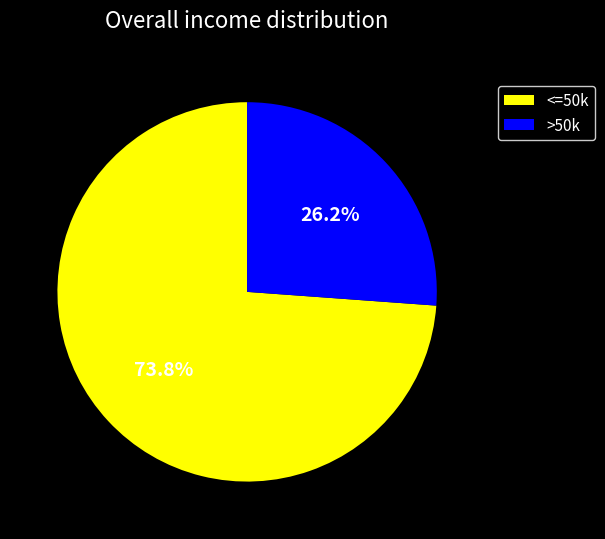

Rank the categories by value from lowest to highest.

>50k, <=50k